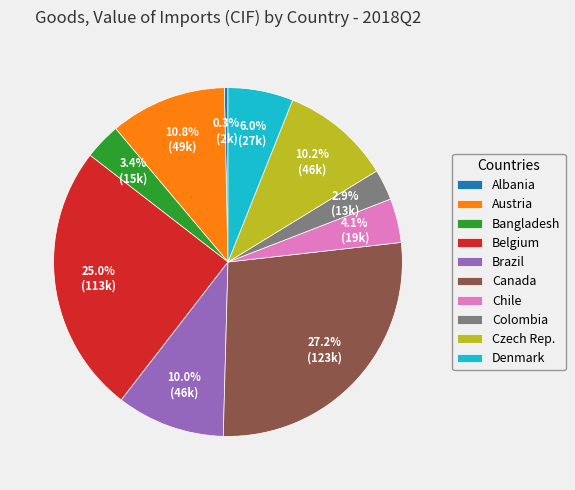

Which has a higher value, Austria or Czech Rep.?

Austria